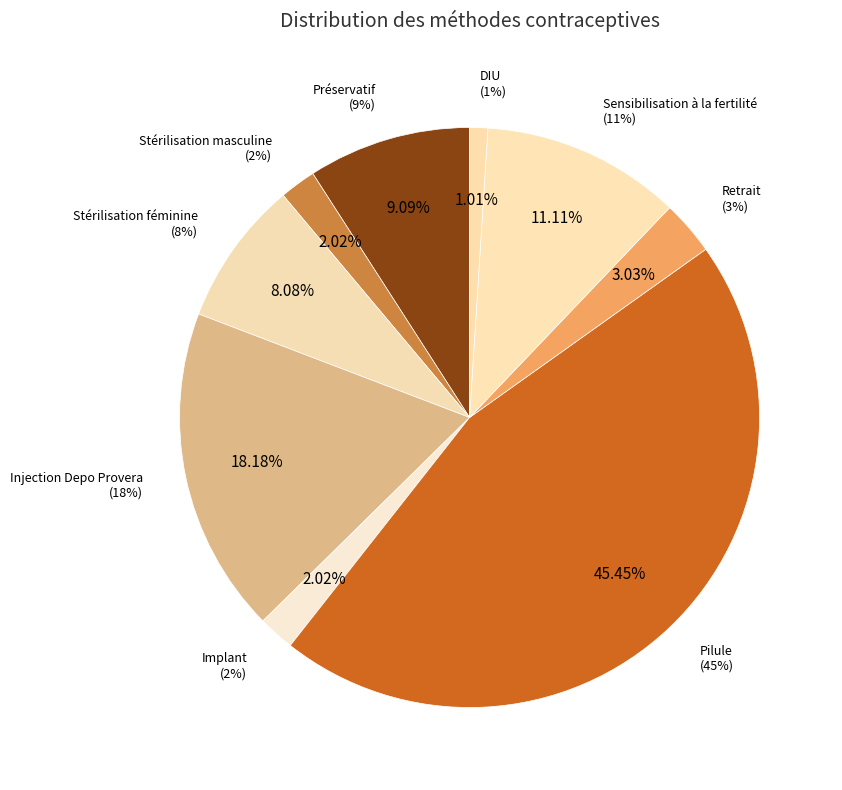

How much of the chart is everything except Retrait?

97.0%